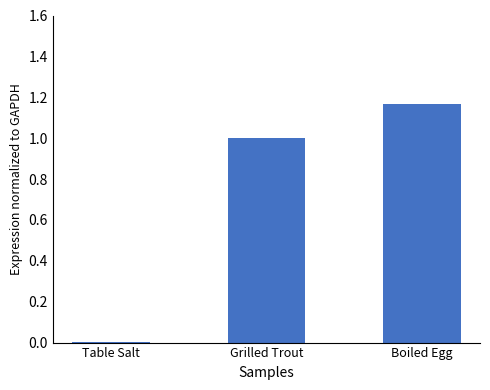

What is the sum of the values at Boiled Egg and Grilled Trout?

2.2